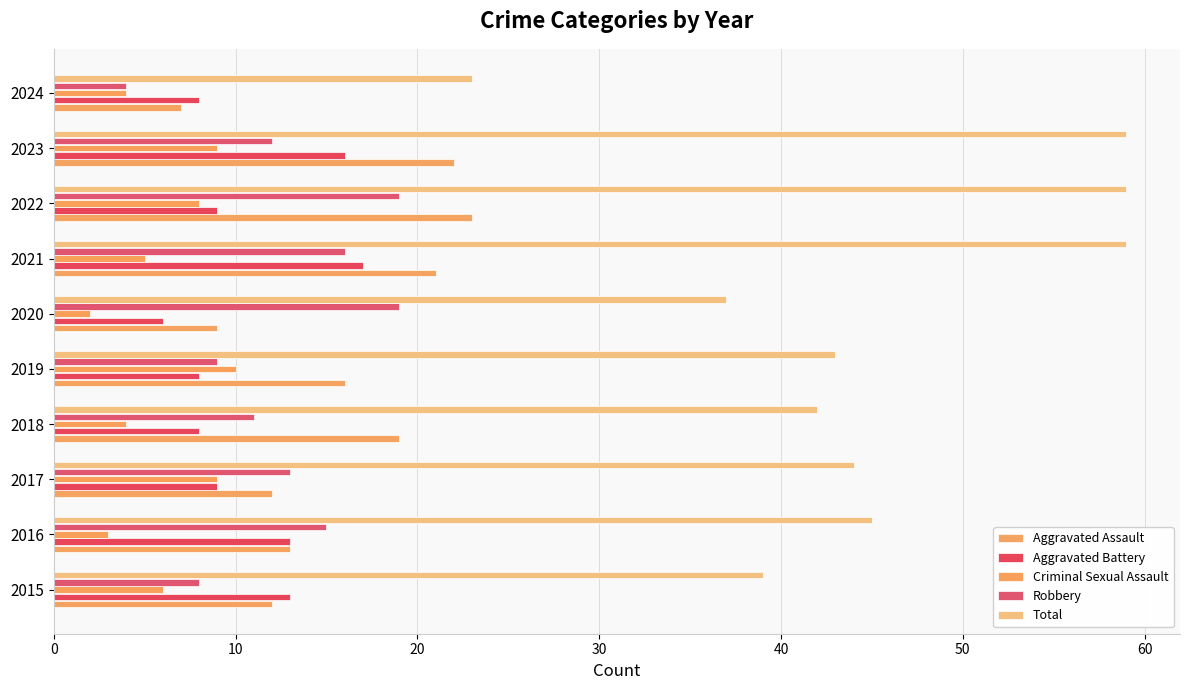

How many values in the Criminal Sexual Assault series are below 6?

5